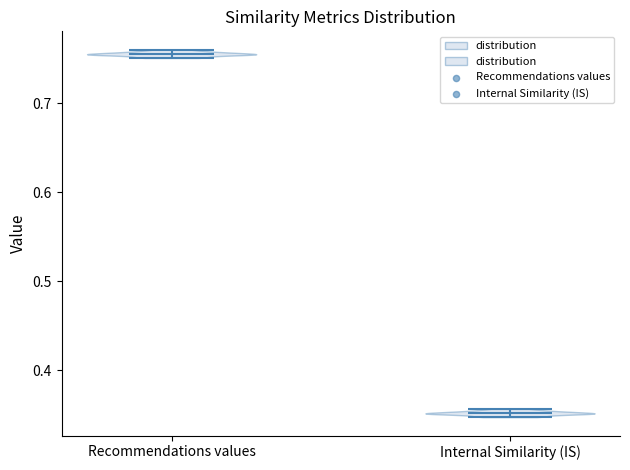

Reading left to right, read every violin against the y-axis: where its median line is, and the lowest and highest points it reaches. The values are not printed on the chart, so give them approximately, as read against the axis.

Recommendations values: median line 0.75, lowest point 0.75, highest point 0.76
Internal Similarity (IS): median line 0.35, lowest point 0.35, highest point 0.36